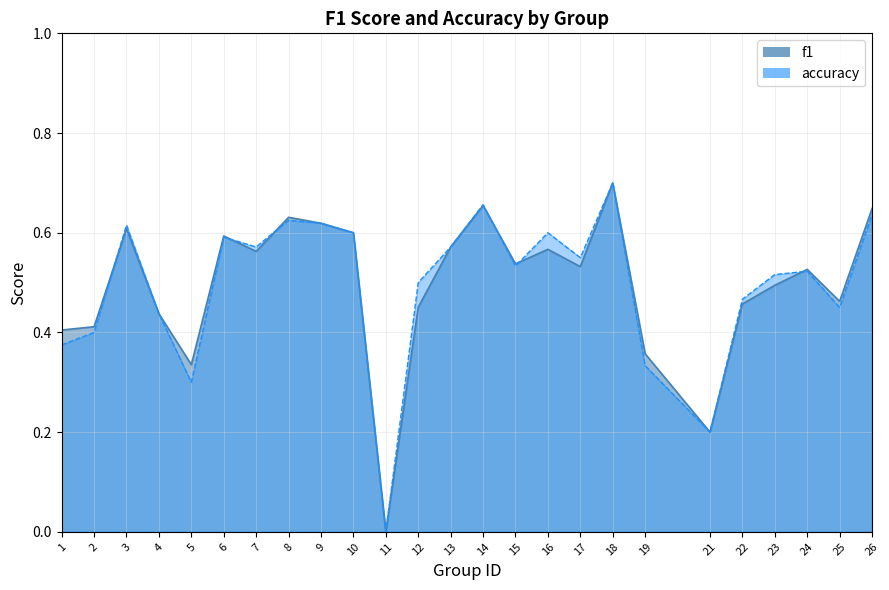

Between 12 and 16, which series saw the biggest shift?

f1